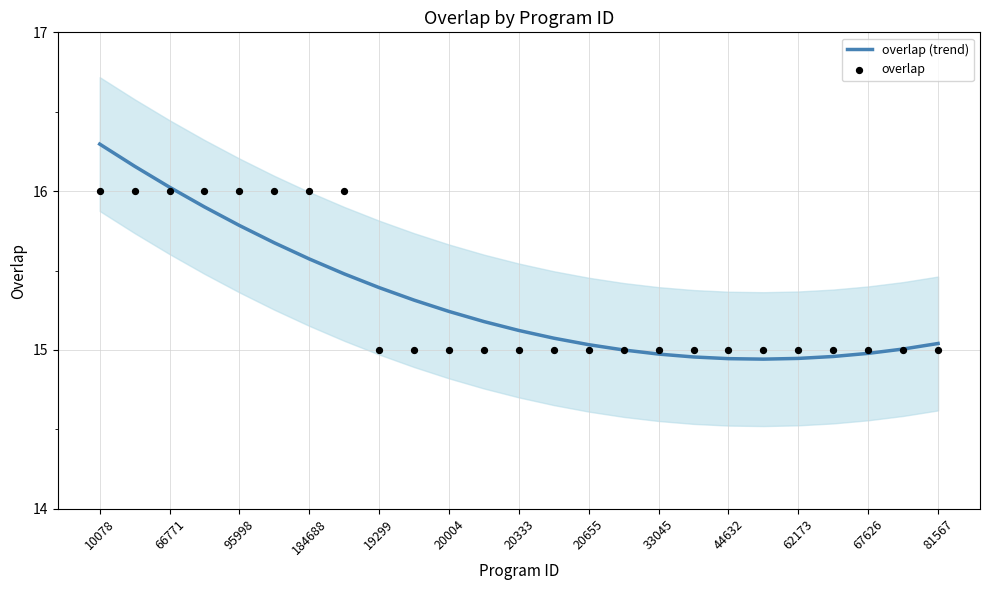

Which series has the largest total across all categories?

overlap